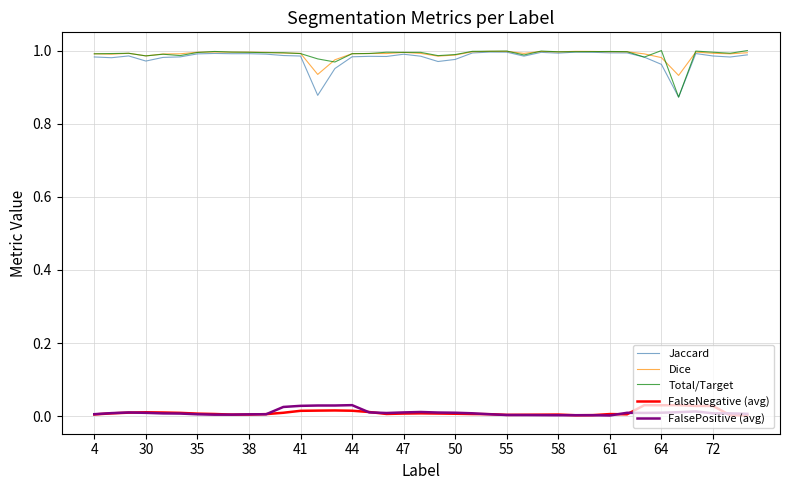

True or false: Dice and FalsePositive (avg) cross at least once.

False